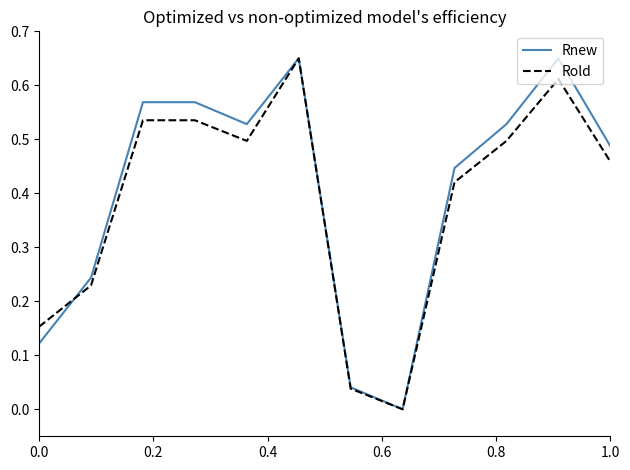

True or false: Rnew has more than 1 points higher than both neighbors.

True